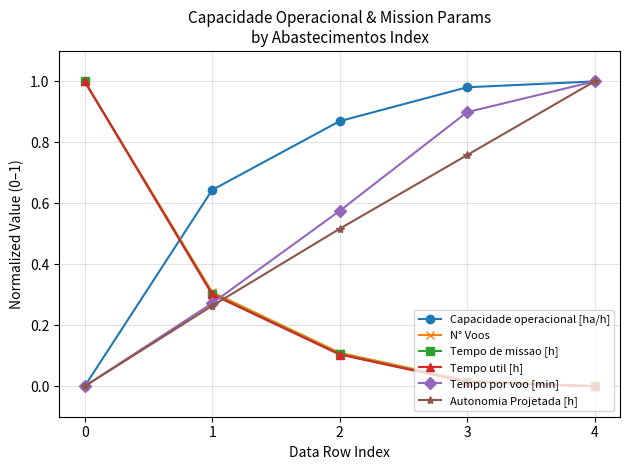

Is the value of Tempo de missao [h] at 1 greater than the value of Autonomia Projetada [h] at 2?

No